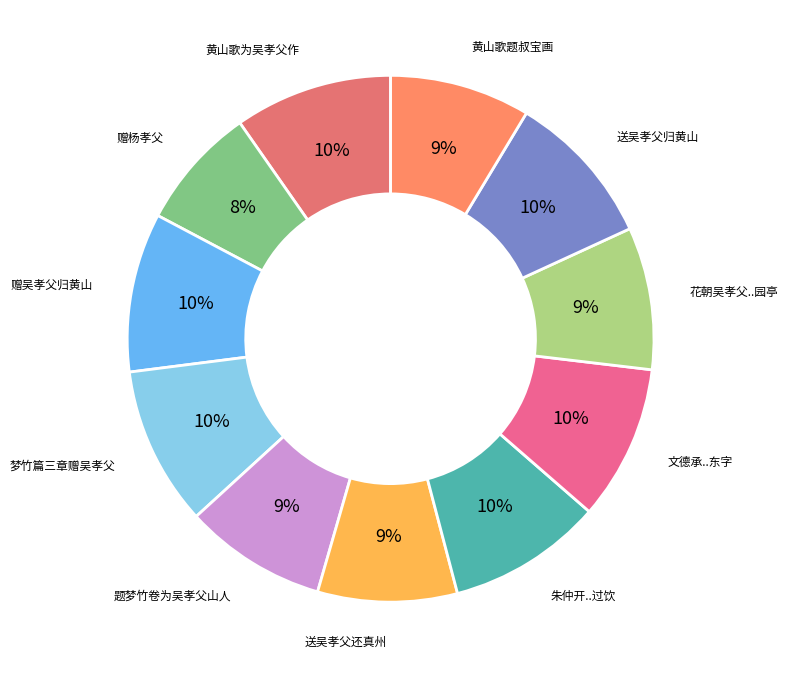

How many segments does this pie chart have?

11